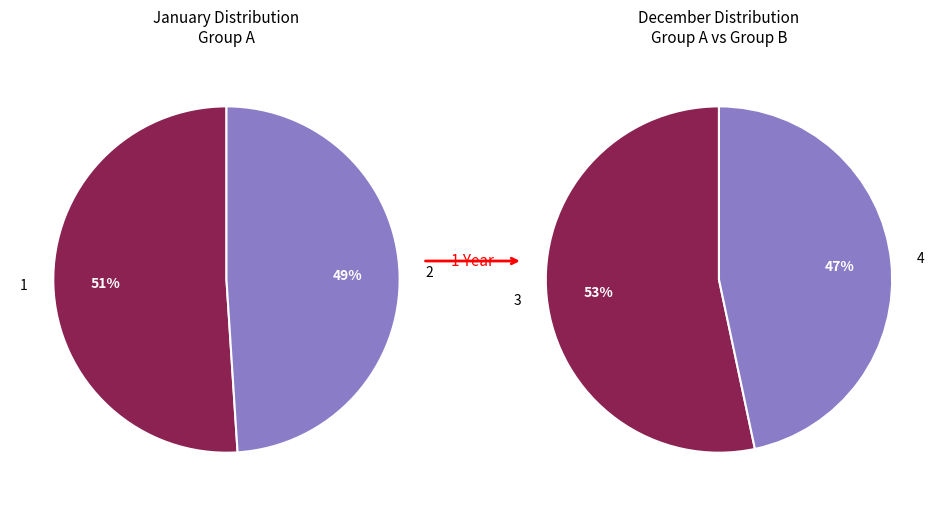

Is it true that 2 is 28% of the pie?

False